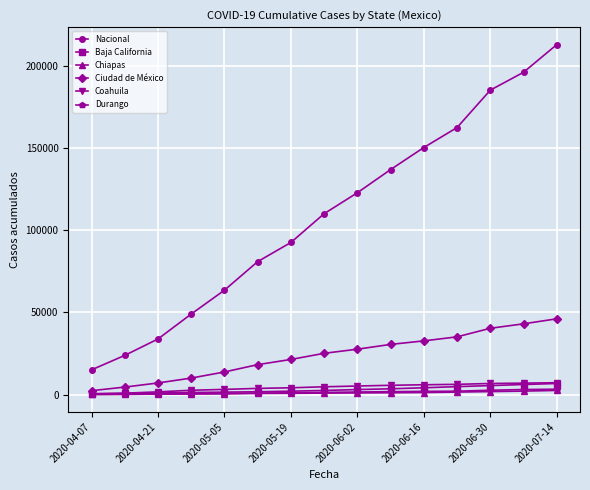

True or false: Nacional has more than 1 interior local peaks.

False